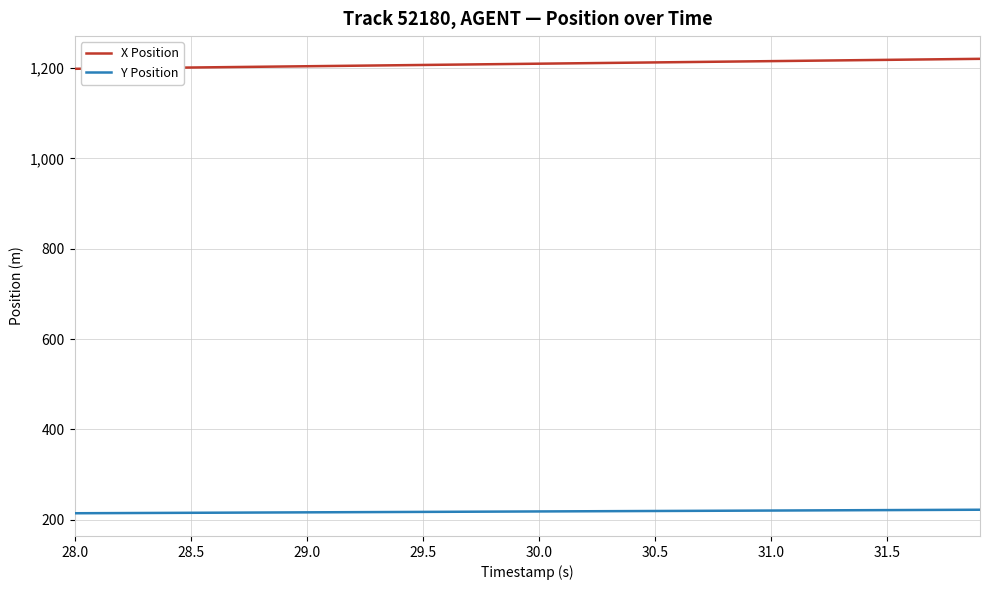

Which series has the largest total across all categories?

X Position